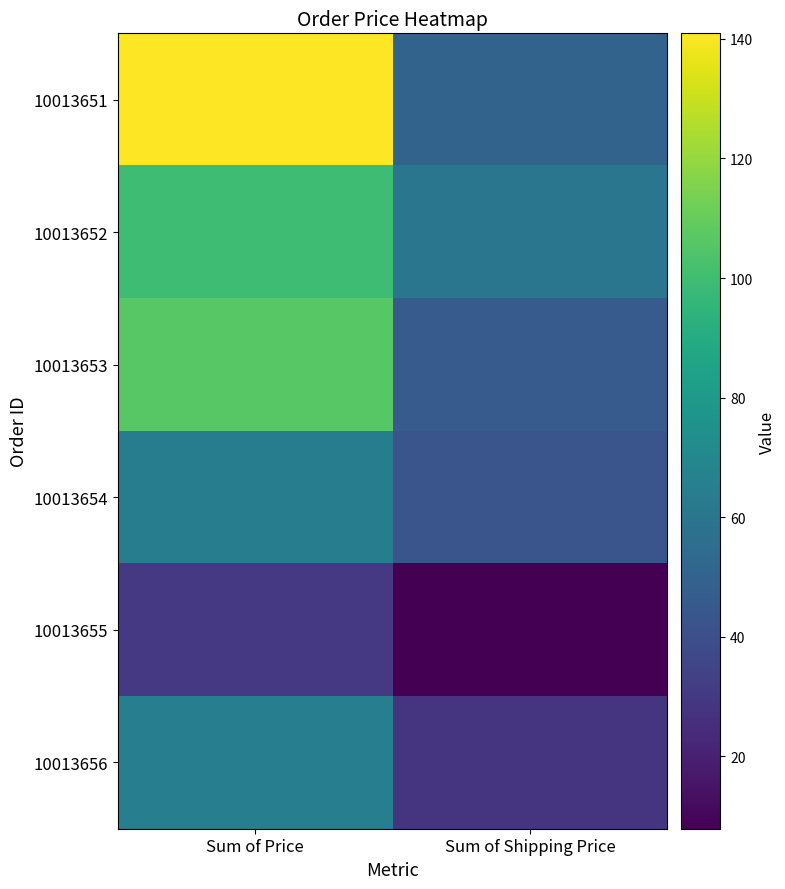

What is the total value across all series at Sum of Shipping Price?

235.1